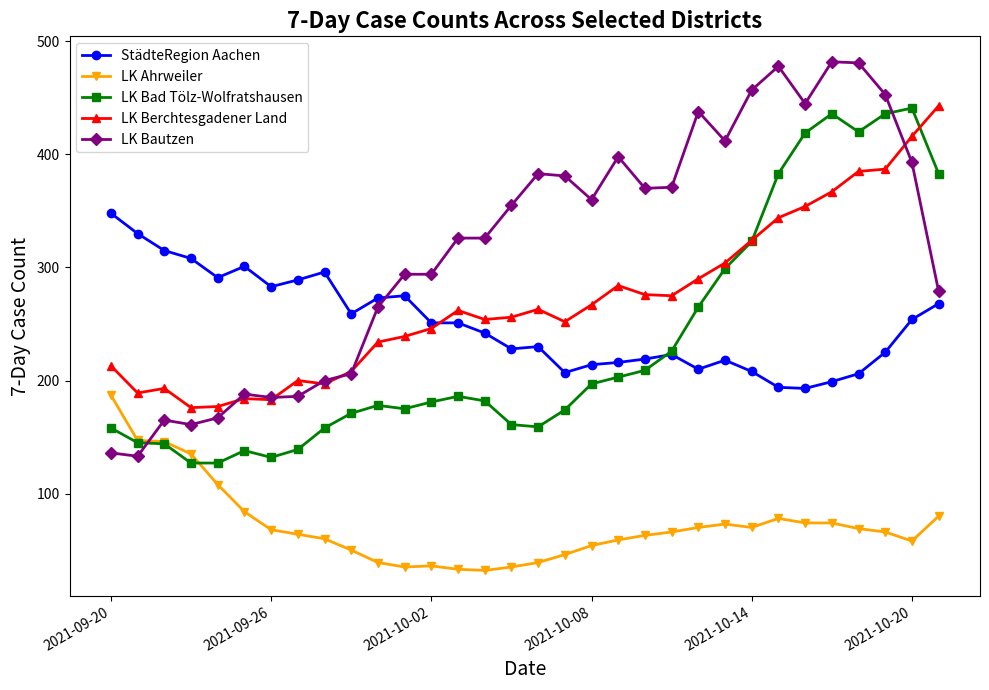

What is the difference between the second highest and second lowest values in the LK Berchtesgadener Land series?

239